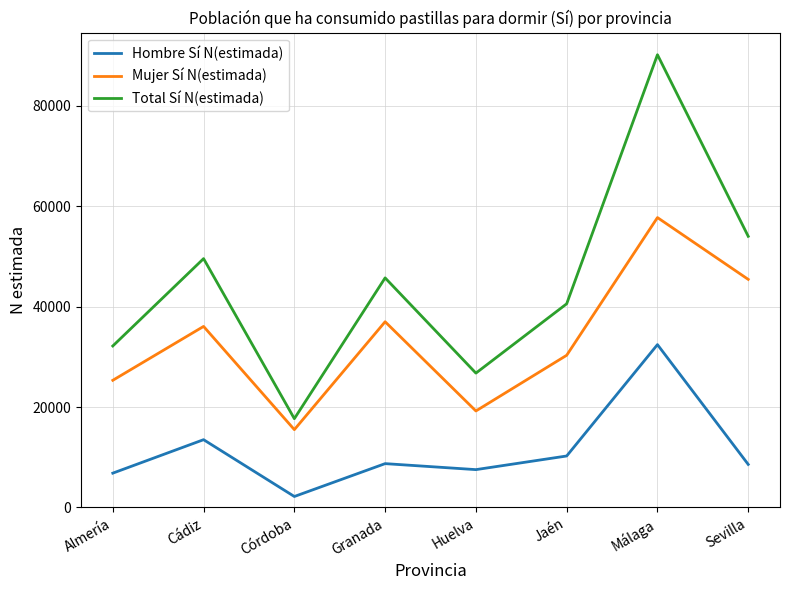

Is the value of Mujer Sí N(estimada) at Granada greater than the value of Total Sí N(estimada) at Málaga?

No